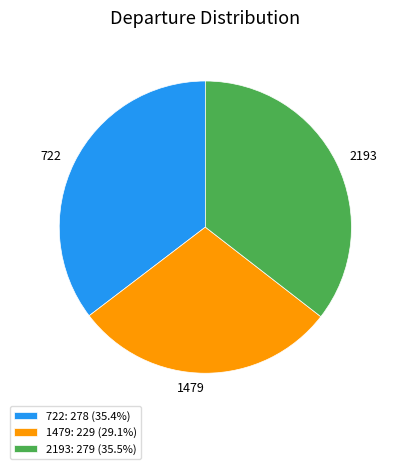

What is the ratio of the value at 1479 to the value at 2193?

0.8